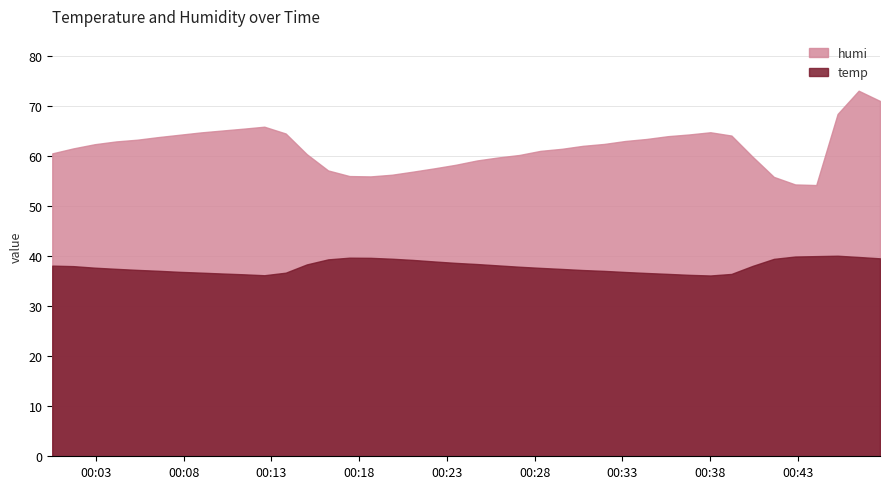

Reading left to right, list all the values displayed in this chart.

humi: 60.5	61.5	62.3	62.9	63.2	63.8	64.2	64.7	65.1	65.4	65.8	64.5	60.4	57.1	56.0	55.9	56.2	56.9	57.5	58.2	59.1	59.7	60.2	61.0	61.4	62.0	62.4	63.0	63.4	64.0	64.3	64.7	64.1	59.8	55.8	54.3	54.2	68.4	73.0	71.0
temp: 38.1	38.0	37.7	37.5	37.2	37.1	36.8	36.7	36.5	36.4	36.2	36.7	38.3	39.3	39.7	39.7	39.5	39.2	38.9	38.6	38.4	38.1	37.9	37.6	37.4	37.2	37.0	36.8	36.6	36.4	36.2	36.1	36.4	38.0	39.4	39.9	40.0	40.1	39.8	39.5